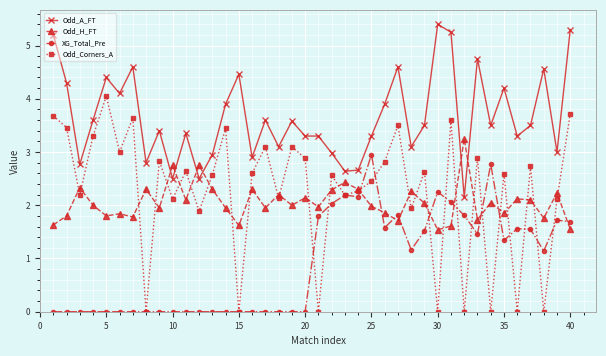

Which series has the largest range (max minus min)?

Odd_Corners_A